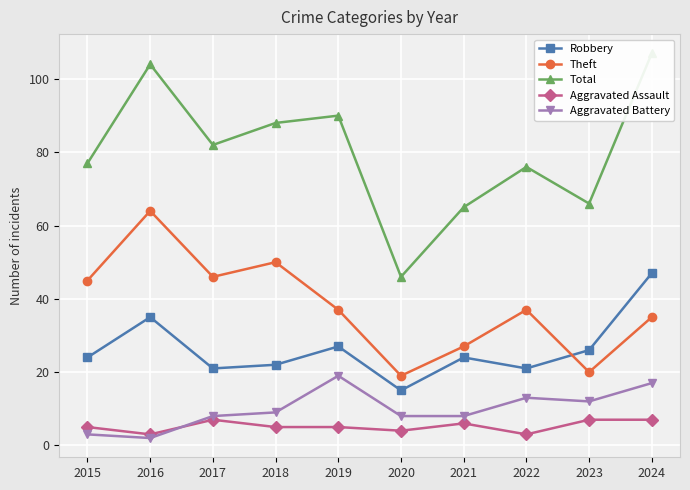

The value of Theft at 2023 is 34. True or false?

False